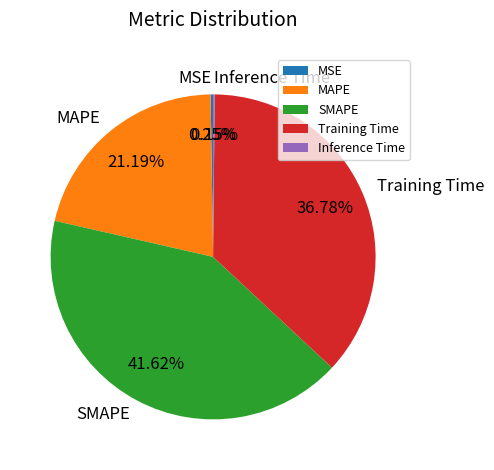

Which category has the biggest portion of the pie?

SMAPE